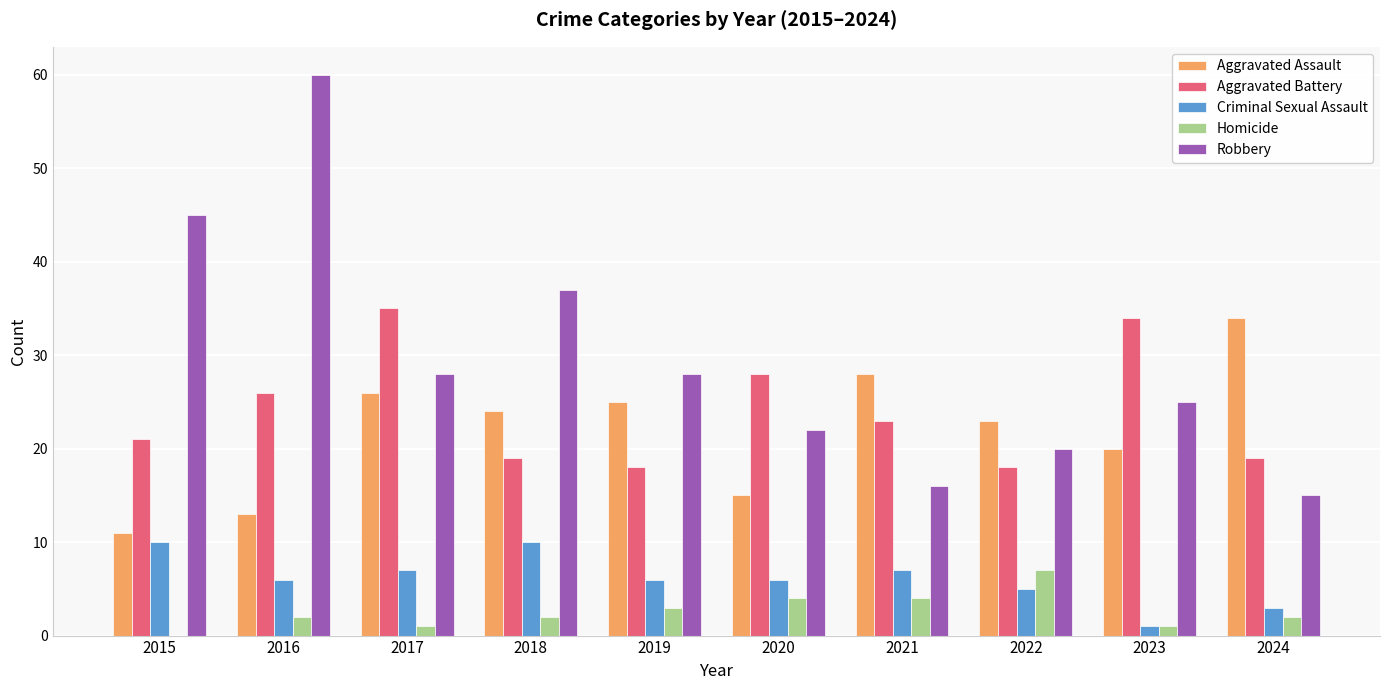

What value does the Aggravated Battery series have at 2015?

21